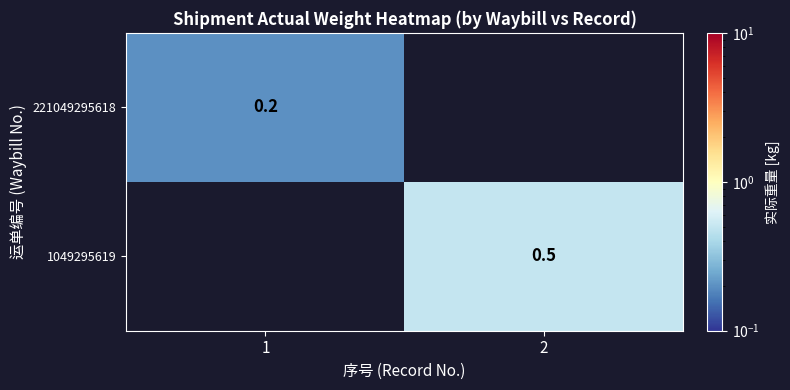

What is the greatest value displayed?

0.5